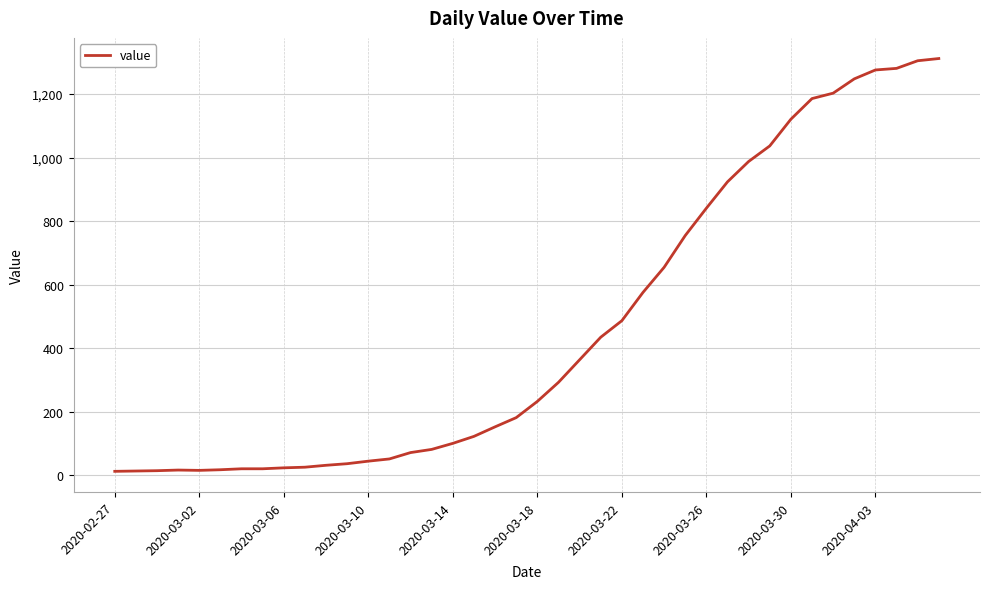

Does the chart have visible grid lines?

Yes